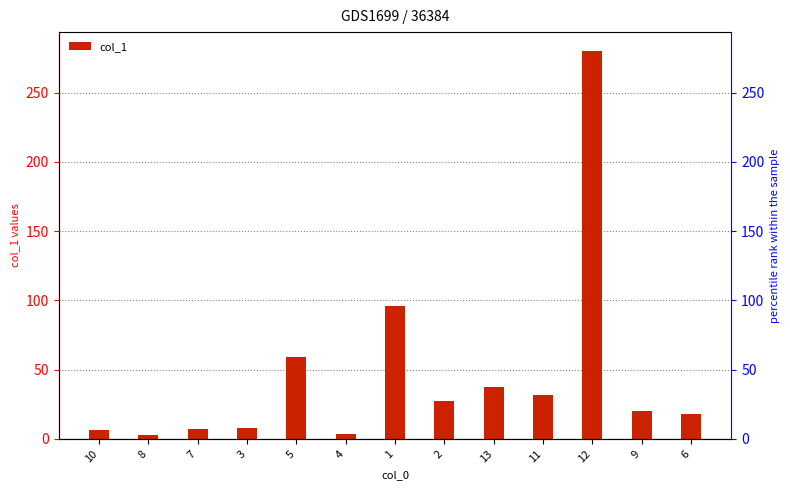

What is the maximum value shown in the chart?

279.8